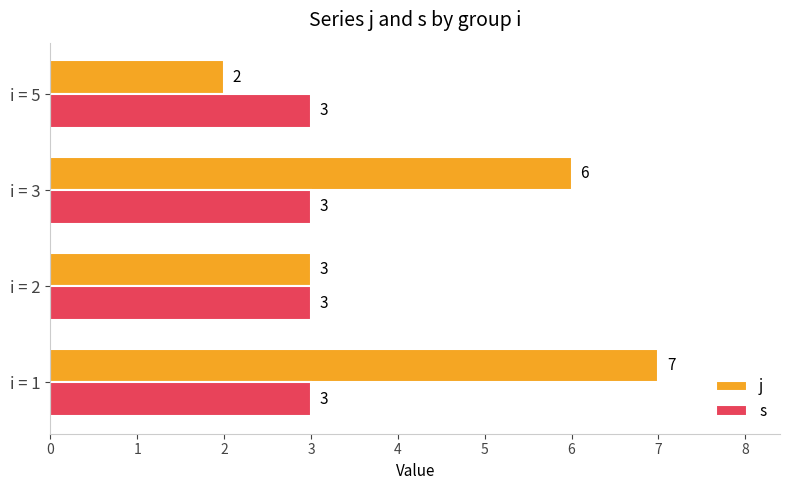

The value of j at i = 5 is 2. True or false?

True